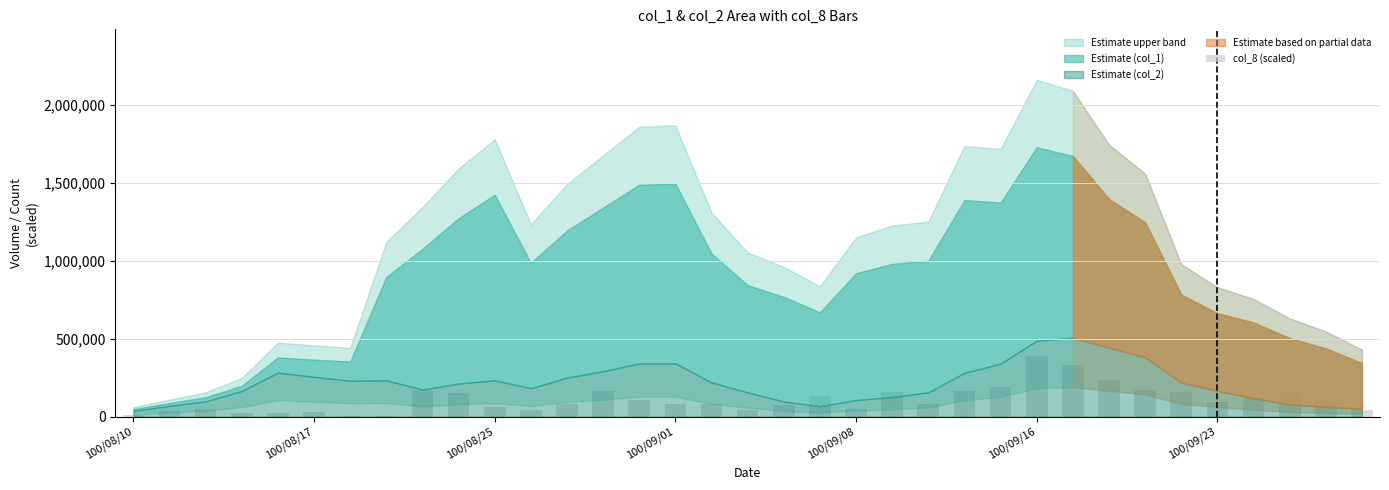

What is the maximum value shown in the chart?

386550.0